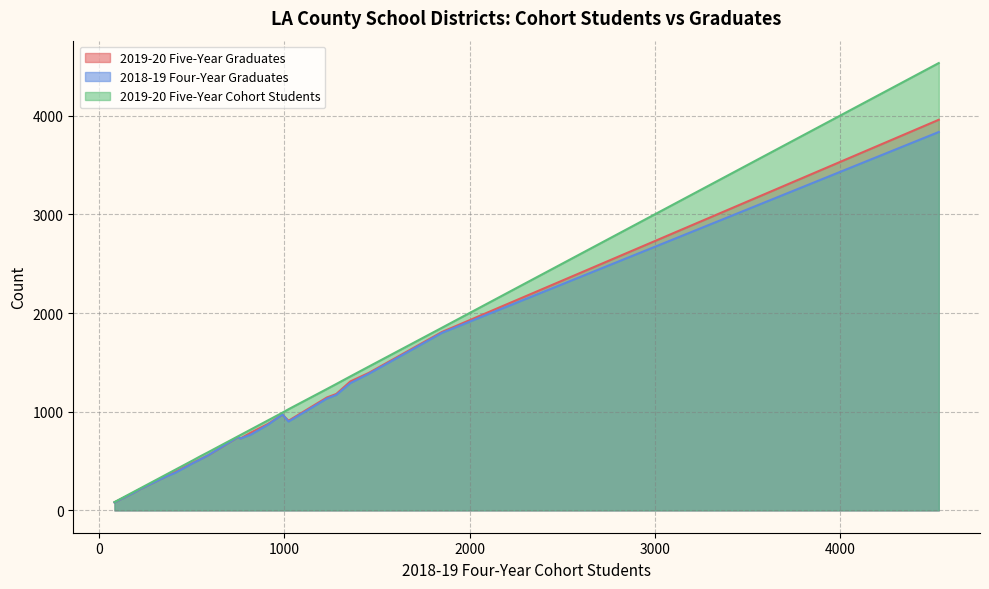

Which series has the widest spread of values?

2019-20 Five-Year Cohort Students